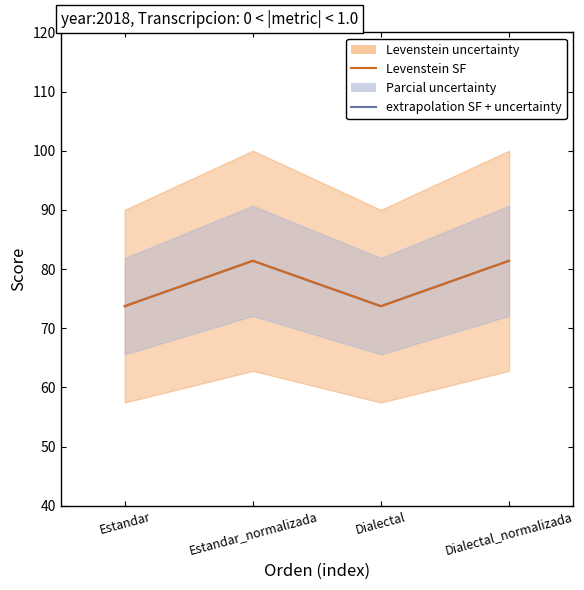

Is it true that 6% fixed uncertainty equals 133.0 at Dialectal_normalizada?

False